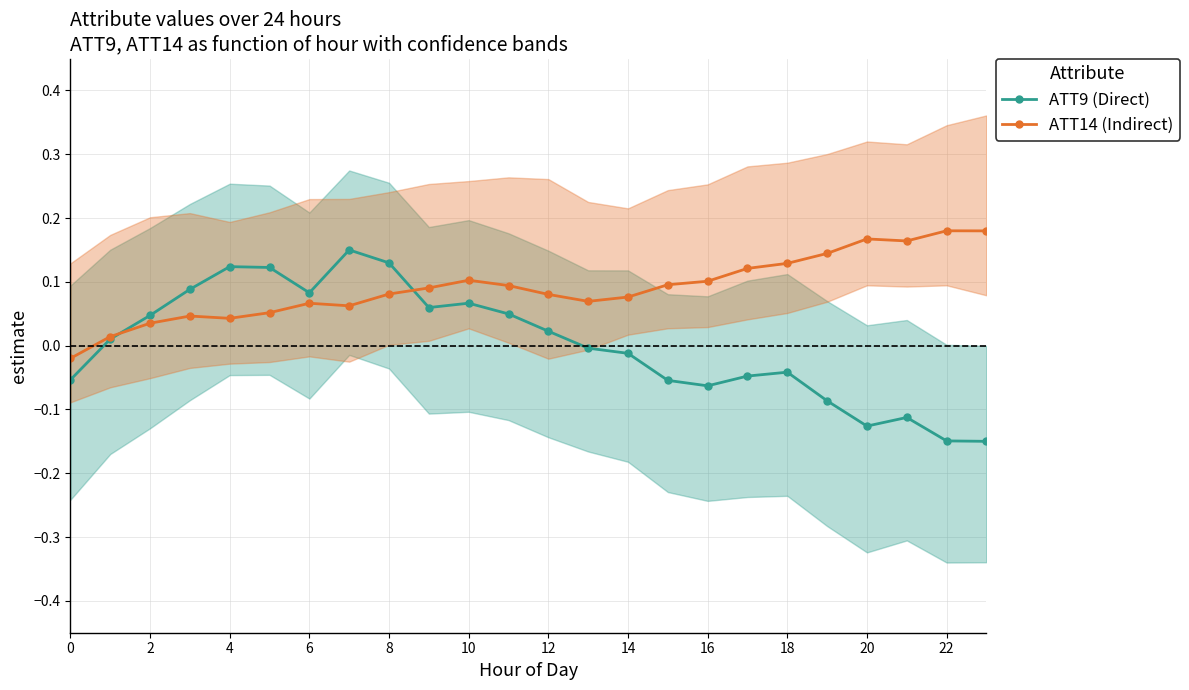

At how many categories does at least one series exceed 0?

23